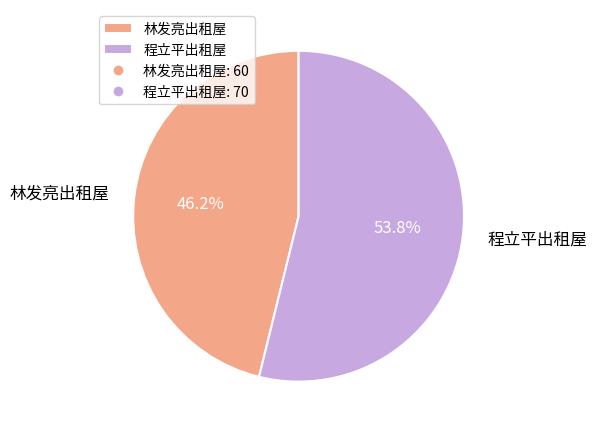

Is 程立平出租屋 the majority of the pie?

Yes